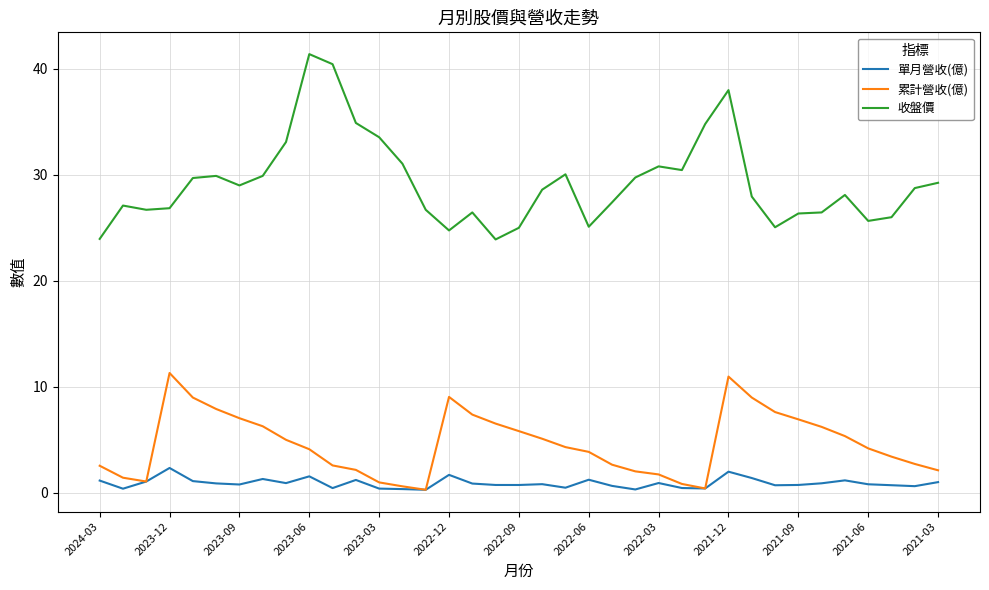

What is the average value of the 收盤價 series?

29.3